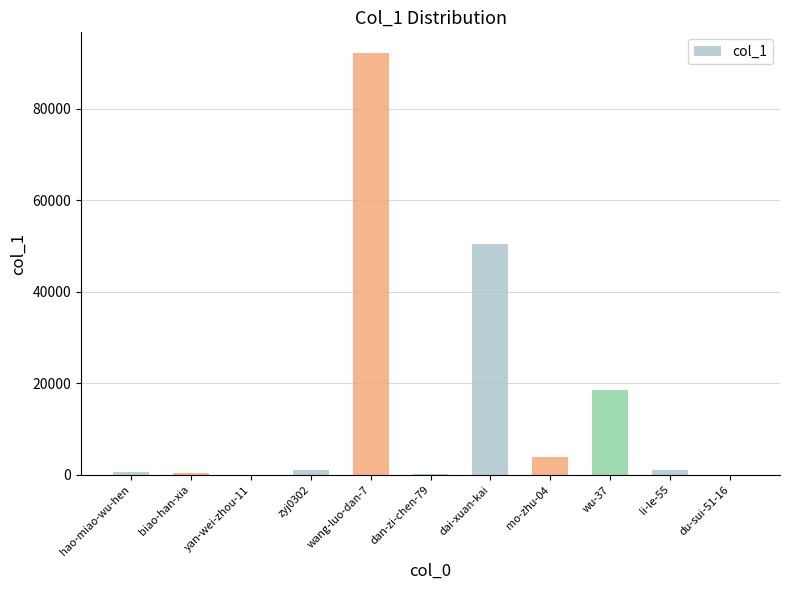

Between yan-wei-zhou-11 and dai-xuan-kai, which is larger?

dai-xuan-kai